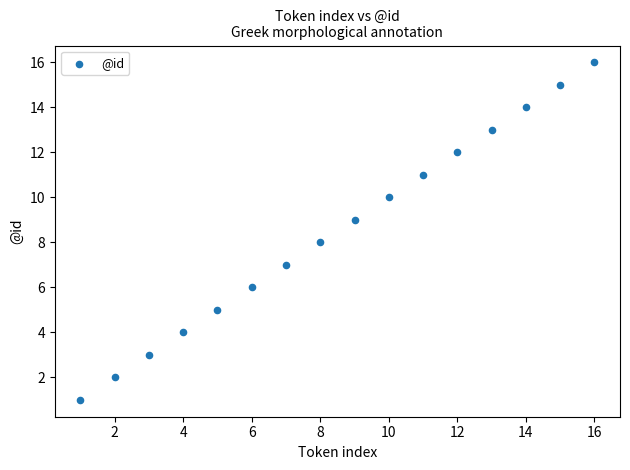

What is the range of X values (max minus min)?

15